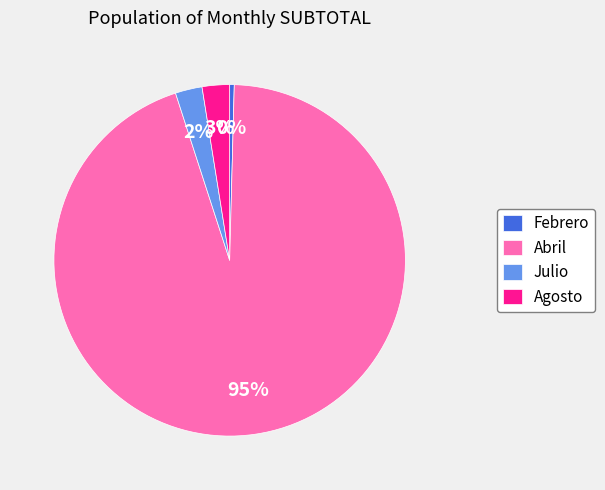

Combined, do Julio and Agosto account for over 50%?

No